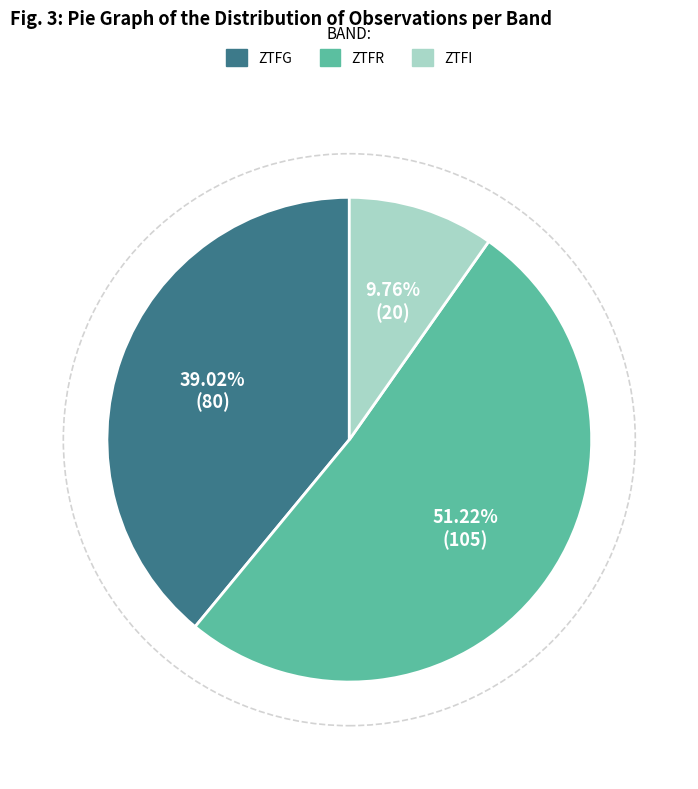

Is there any slice that represents more than half of the pie?

Yes